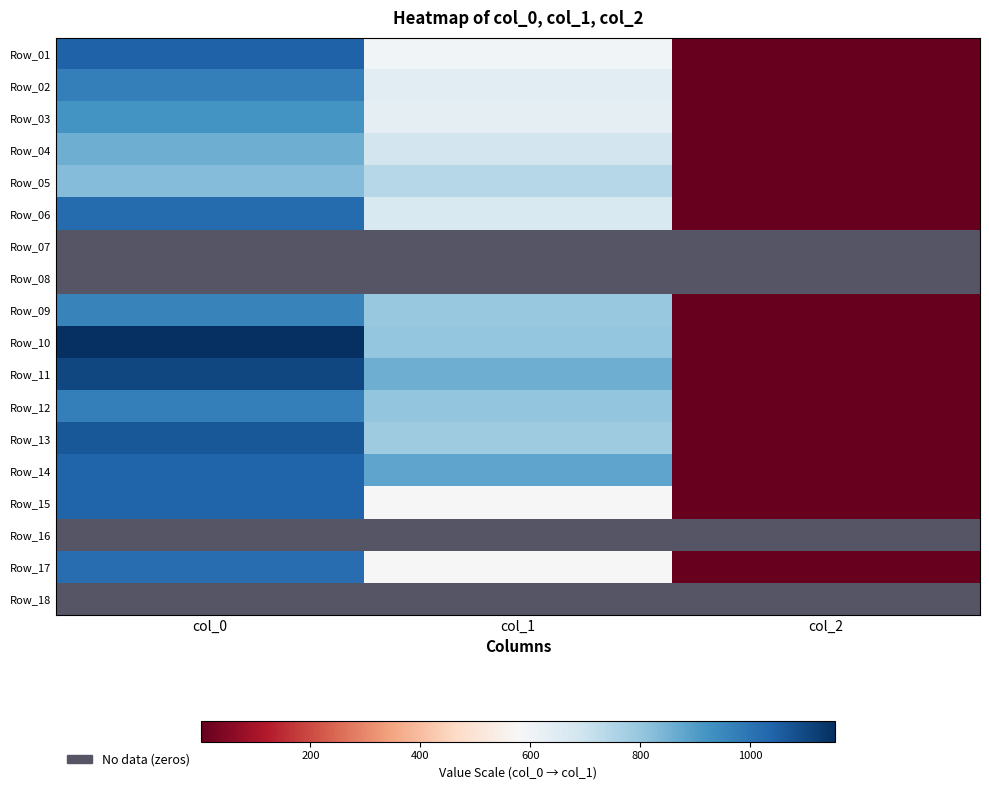

At which category is the sum across all series the highest?

col_0